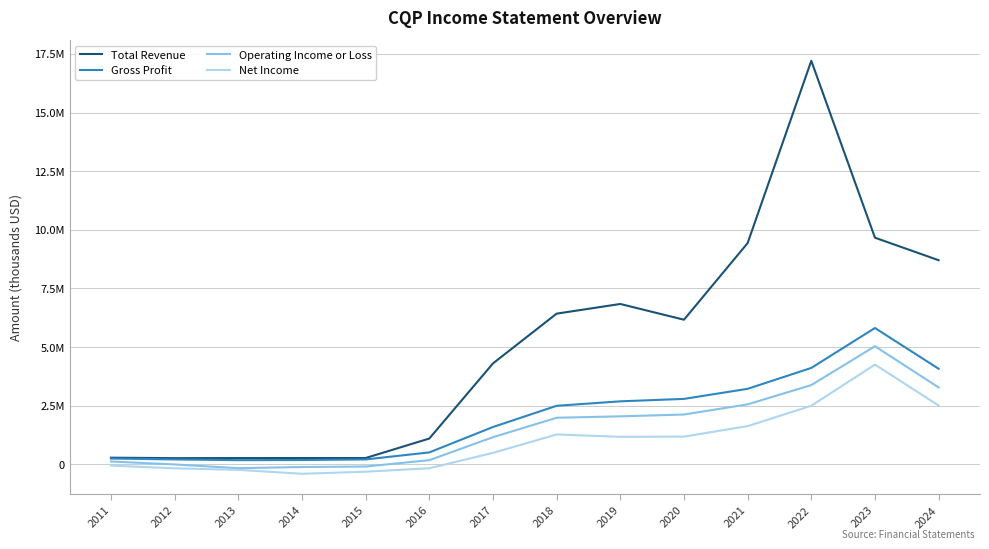

True or false: Operating Income or Loss and Gross Profit cross at least once.

False